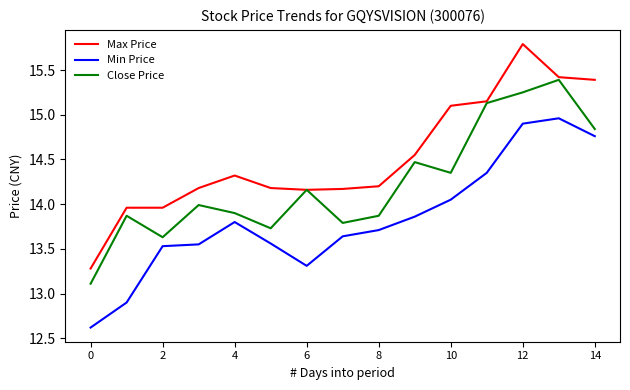

Which series has the widest spread of values?

Max Price